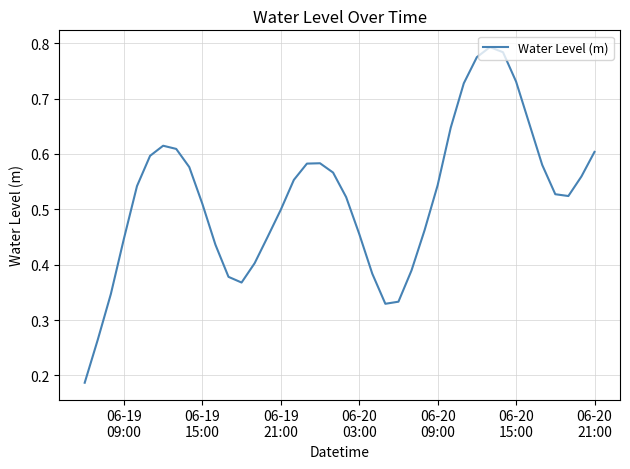

True or false: the data has more than 2 interior local peaks.

True